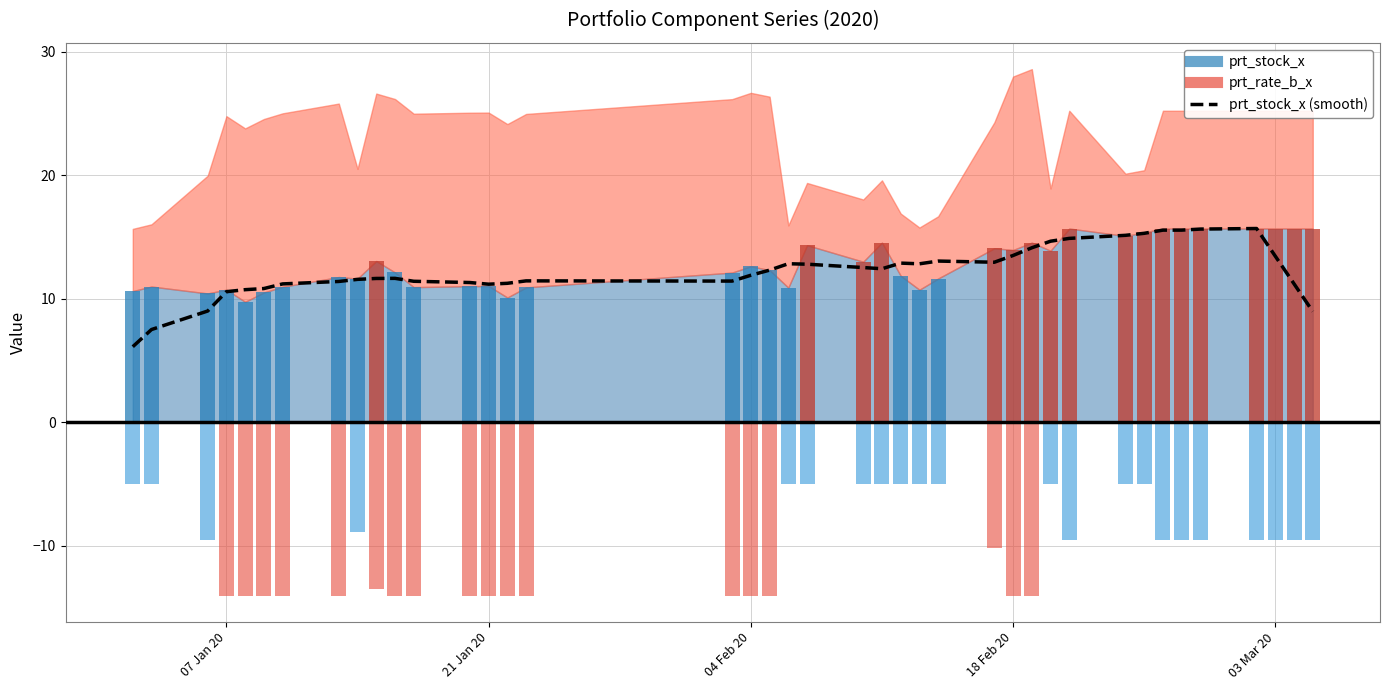

What is the maximum value shown in the chart?

15.7